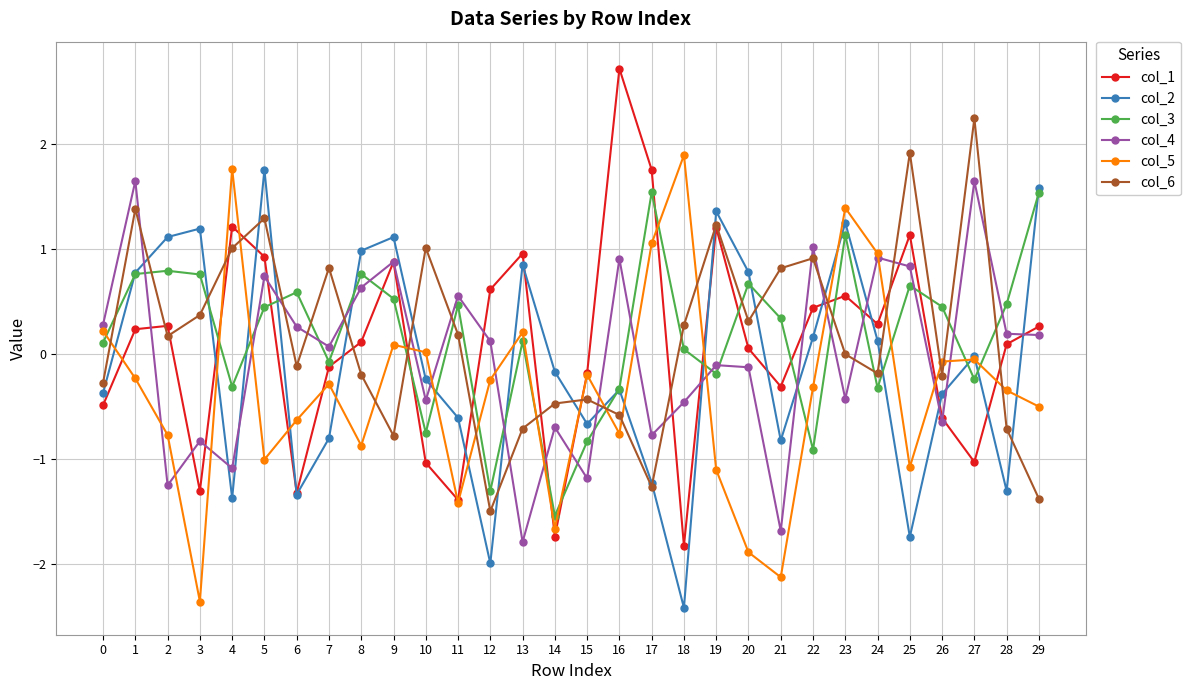

What is the total value across all series at 5?

4.2